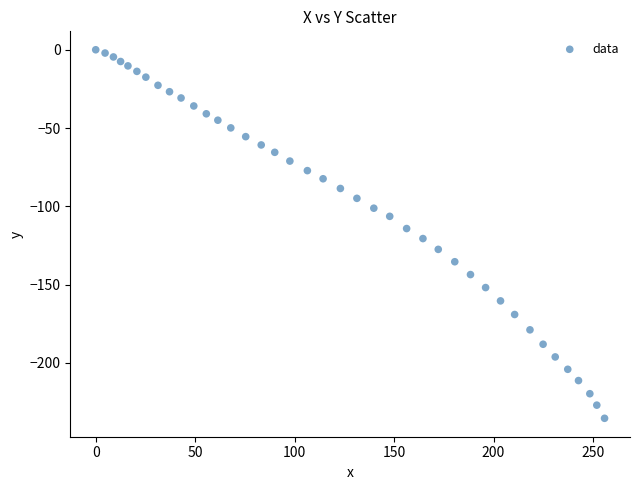

What is the range of Y values (max minus min)?

235.4